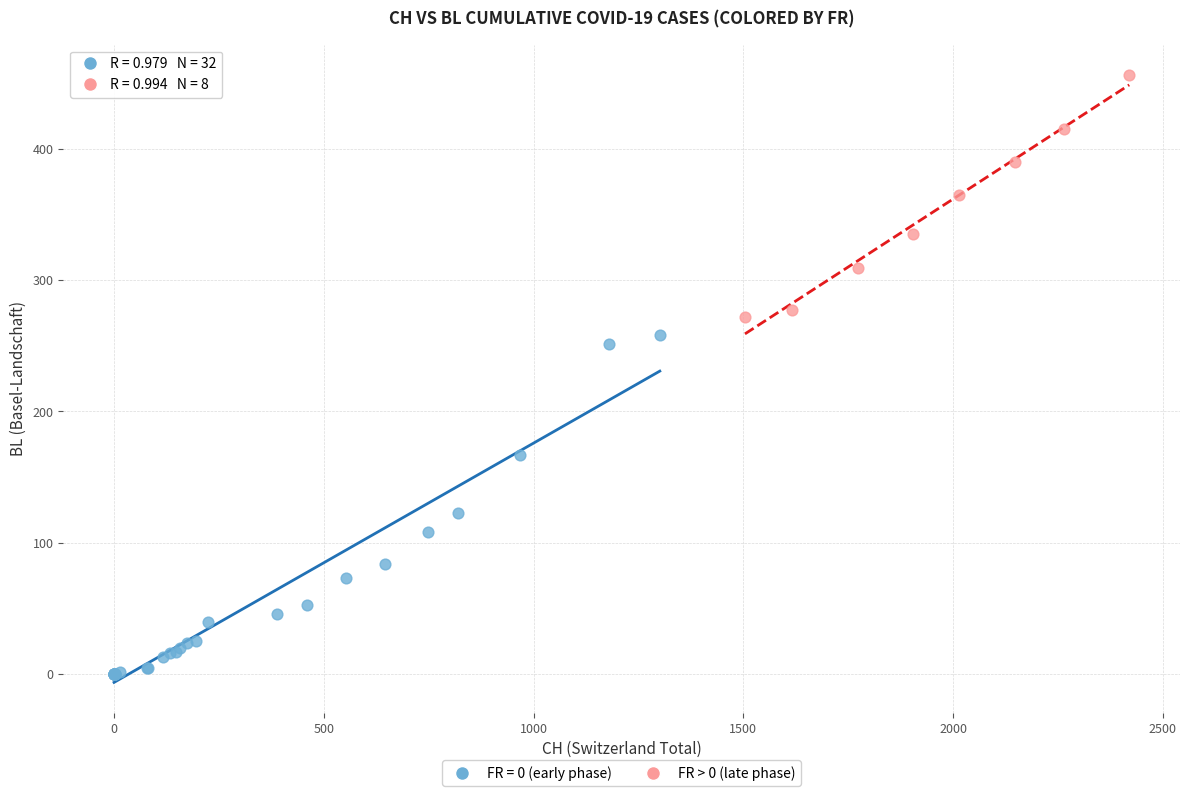

Which series contains the lowest Y value?

FR = 0 (early phase)